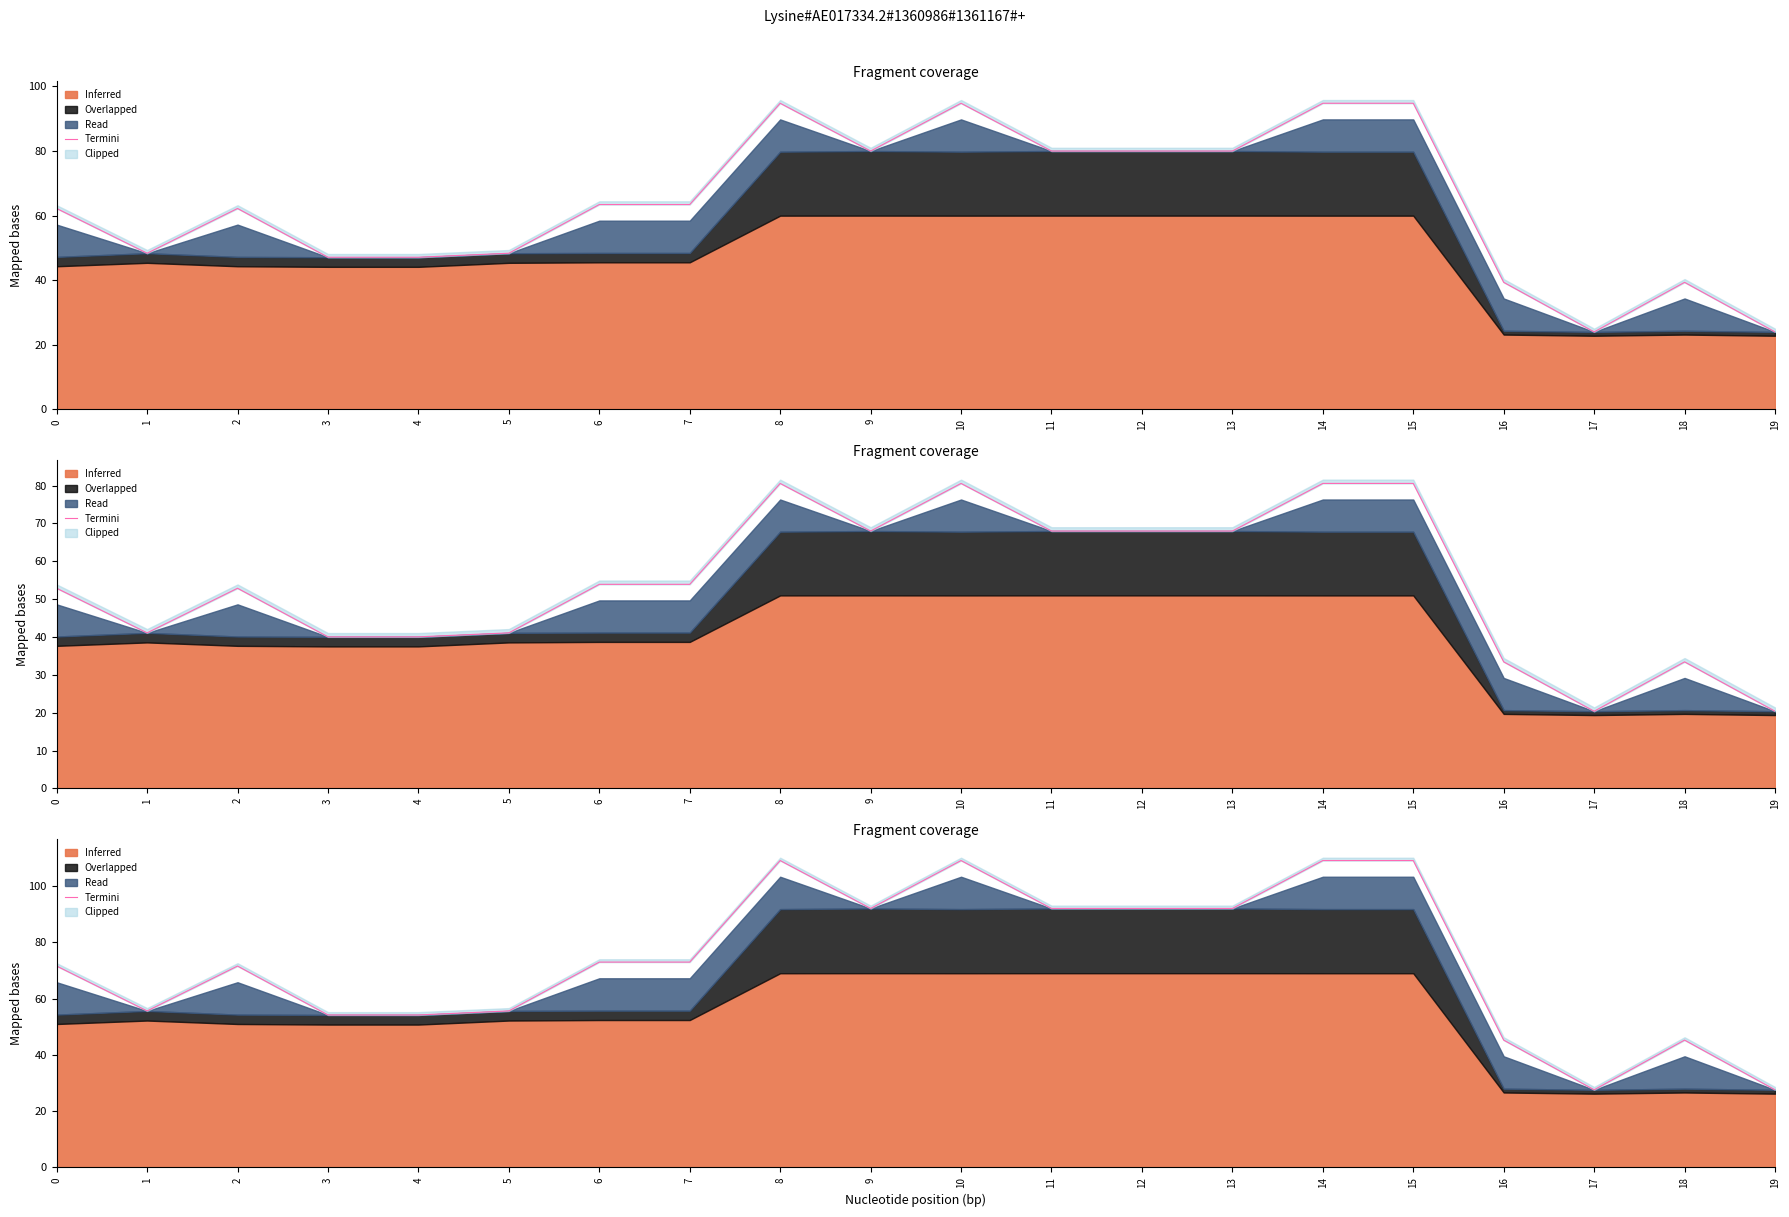

Where is the first local minimum?

1